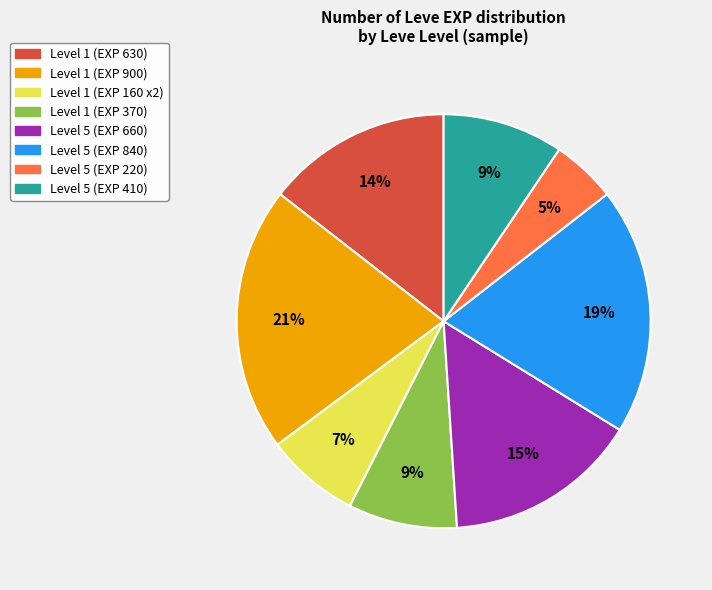

To the nearest percent, what is the difference between the largest and smallest slice percentages?

16%